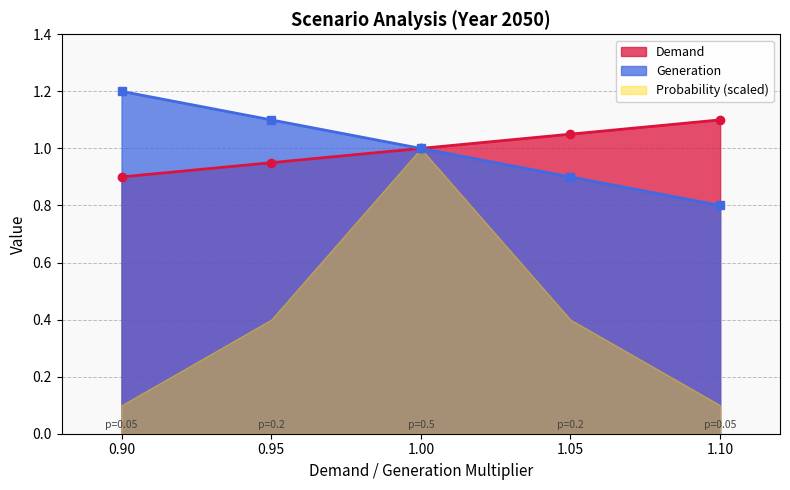

List the labels in order of Generation value, smallest first.

1.10, 1.05, 1.00, 0.95, 0.90